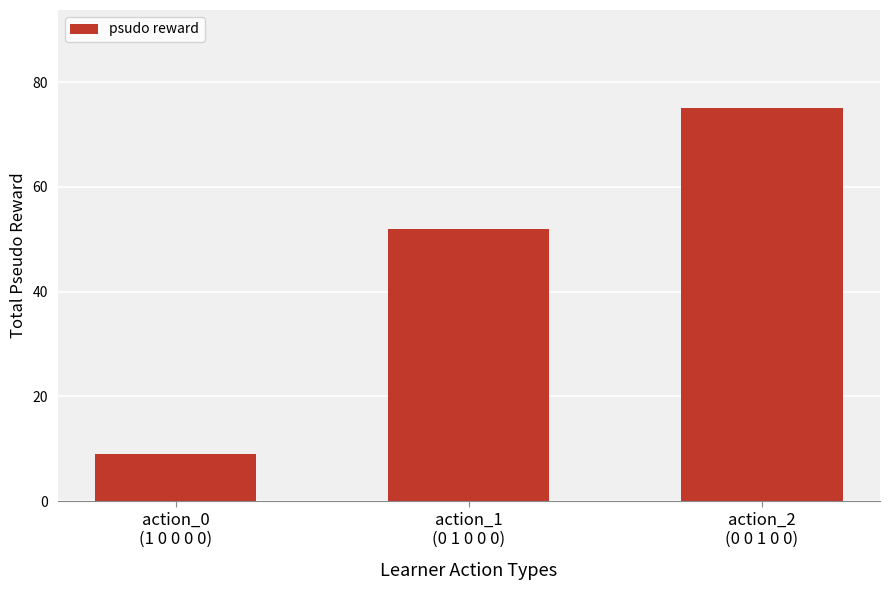

Which category has the highest value across all series?

action_2
(0 0 1 0 0)